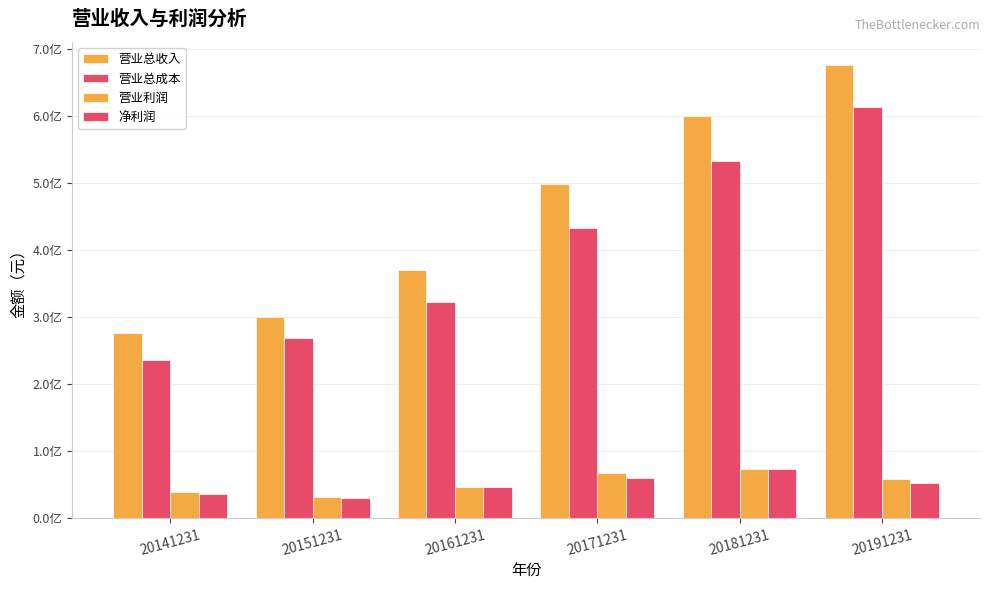

Which series has the largest total across all categories?

营业总收入